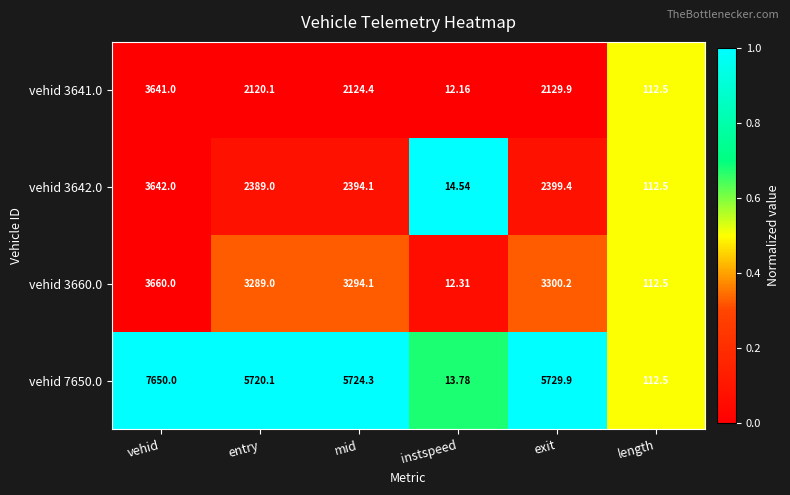

Is the value of vehid 3642.0 at exit greater than the value of vehid 7650.0 at vehid?

No